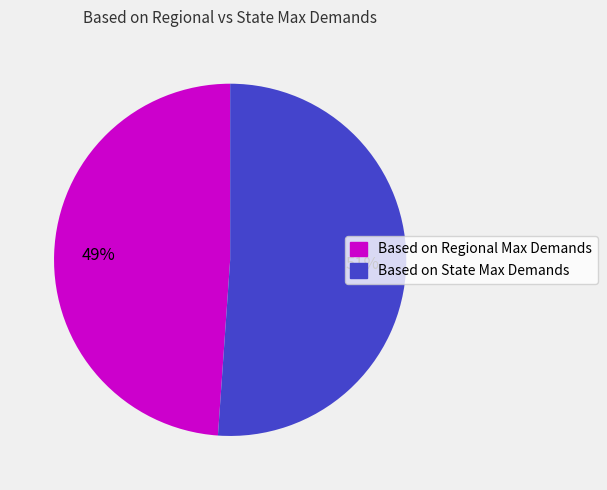

How many segments does this pie chart have?

2